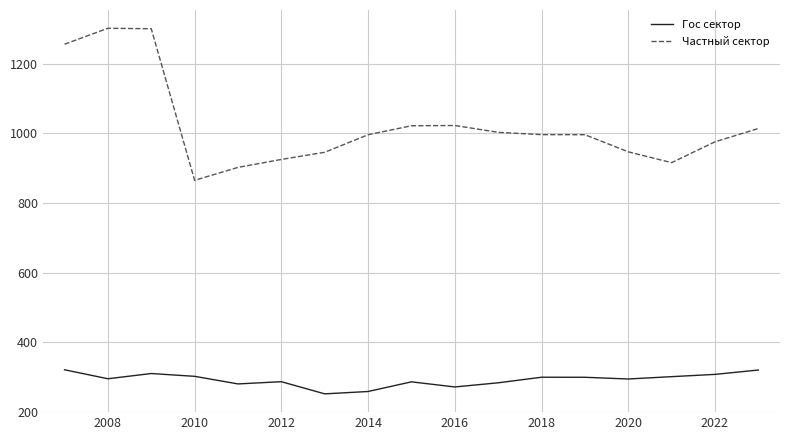

In Гос сектор, how many points are higher than both neighbors (excluding endpoints)?

4